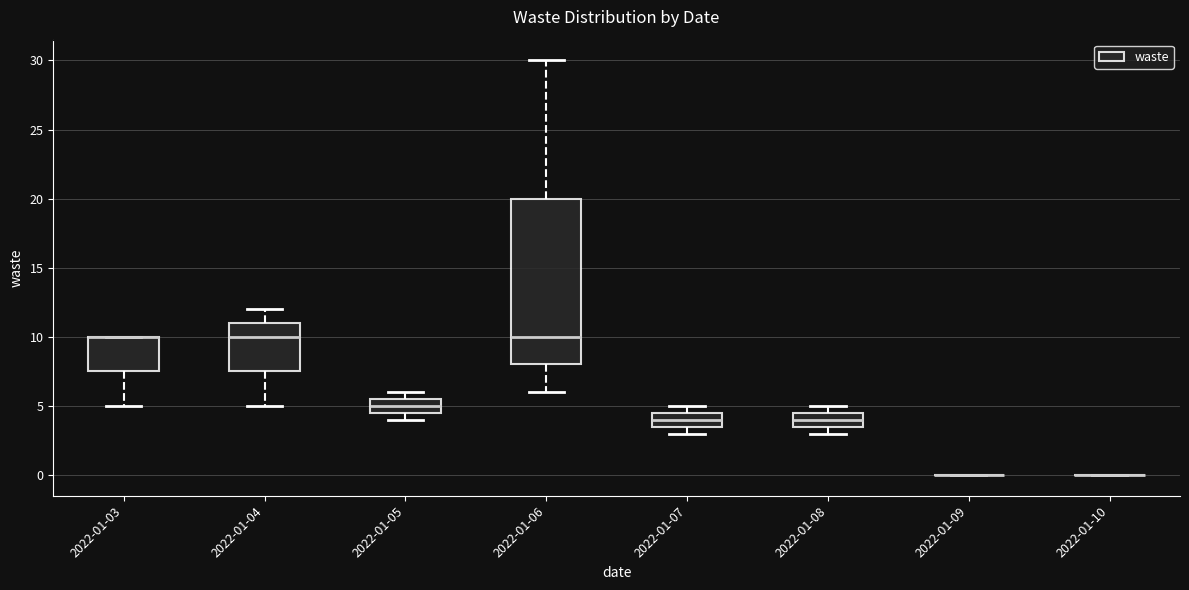

Reading left to right, read every box against the y-axis: the position of its median line, the range the box covers, and the ends of its whiskers. The values are not printed on the chart, so give them approximately, as read against the axis.

2022-01-03: median 10.0 (drawn on the box's upper edge), box 7.5 to 10.0, whiskers 5.0 to 10.0
2022-01-04: median 10.0, box 7.5 to 11.0, whiskers 5.0 to 12.0
2022-01-05: median 5.0, box 4.5 to 5.5, whiskers 4.0 to 6.0
2022-01-06: median 10.0, box 8.0 to 20.0, whiskers 6.0 to 30.0
2022-01-07: median 4.0, box 3.5 to 4.5, whiskers 3.0 to 5.0
2022-01-08: median 4.0, box 3.5 to 4.5, whiskers 3.0 to 5.0
2022-01-09: box collapsed to a line at 0.0, whiskers 0.0 to 0.0
2022-01-10: box collapsed to a line at 0.0, whiskers 0.0 to 0.0